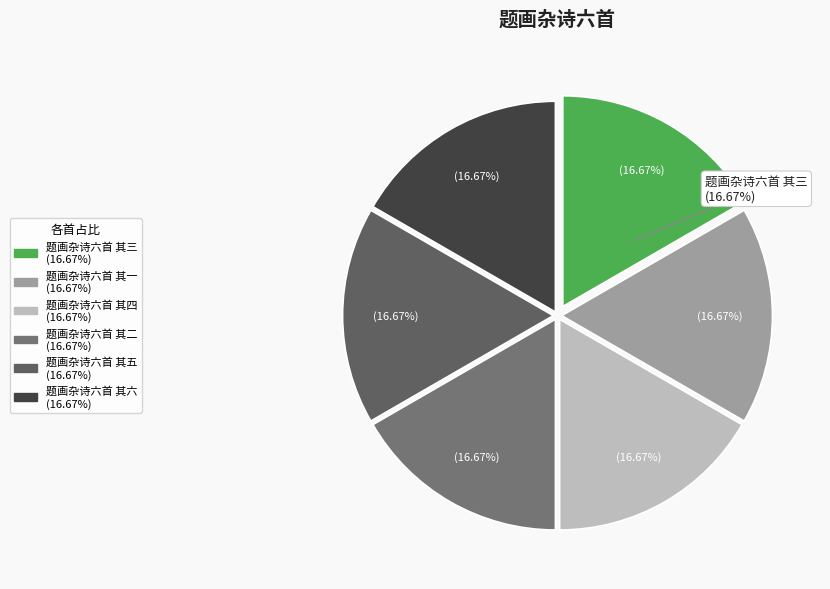

To the nearest percent, what is the combined percentage of 题画杂诗六首 其二 and 题画杂诗六首 其四?

33%